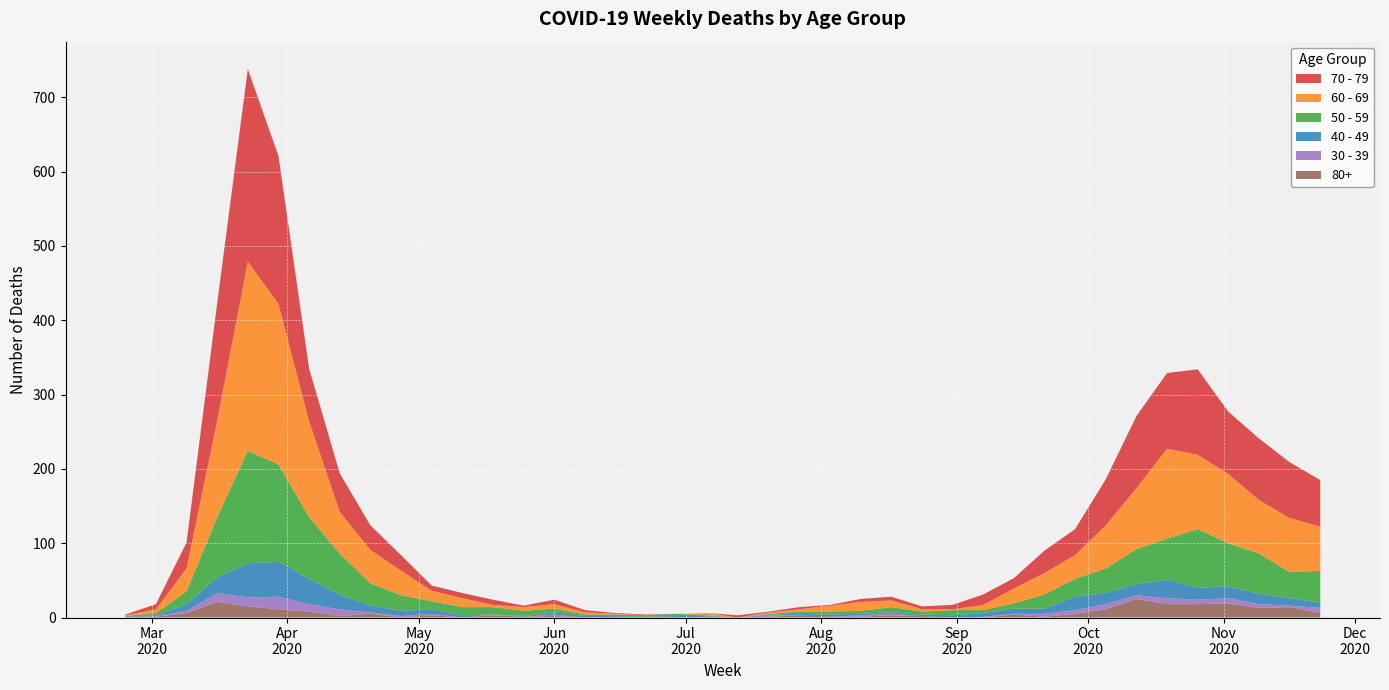

Reading left to right, transcribe all the data shown in this chart.

80+: 2020-02-24=0	2020-03-02=1	2020-03-09=6	2020-03-16=21	2020-03-23=15	2020-03-30=11	2020-04-06=8	2020-04-13=2	2020-04-20=5	2020-04-27=0	2020-05-04=3	2020-05-11=0	2020-05-18=3	2020-05-25=1	2020-06-01=2	2020-06-08=0	2020-06-15=1	2020-06-22=0	2020-06-29=0	2020-07-06=0	2020-07-13=0	2020-07-20=1	2020-07-27=3	2020-08-03=1	2020-08-10=1	2020-08-17=3	2020-08-24=2	2020-08-31=0	2020-09-07=0	2020-09-14=4	2020-09-21=1	2020-09-28=5	2020-10-05=11	2020-10-12=25	2020-10-19=18	2020-10-26=18	2020-11-02=19	2020-11-09=13	2020-11-16=14	2020-11-23=6
40 - 49: 2020-02-24=1	2020-03-02=1	2020-03-09=9	2020-03-16=21	2020-03-23=46	2020-03-30=47	2020-04-06=34	2020-04-13=20	2020-04-20=9	2020-04-27=7	2020-05-04=6	2020-05-11=3	2020-05-18=0	2020-05-25=1	2020-06-01=3	2020-06-08=2	2020-06-15=1	2020-06-22=1	2020-06-29=2	2020-07-06=1	2020-07-13=0	2020-07-20=1	2020-07-27=2	2020-08-03=3	2020-08-10=2	2020-08-17=2	2020-08-24=2	2020-08-31=3	2020-09-07=5	2020-09-14=7	2020-09-21=7	2020-09-28=18	2020-10-05=15	2020-10-12=15	2020-10-19=25	2020-10-26=16	2020-11-02=16	2020-11-09=14	2020-11-16=10	2020-11-23=7
30 - 39: 2020-02-24=0	2020-03-02=1	2020-03-09=3	2020-03-16=12	2020-03-23=12	2020-03-30=17	2020-04-06=10	2020-04-13=9	2020-04-20=2	2020-04-27=2	2020-05-04=2	2020-05-11=0	2020-05-18=1	2020-05-25=0	2020-06-01=2	2020-06-08=0	2020-06-15=0	2020-06-22=0	2020-06-29=0	2020-07-06=1	2020-07-13=0	2020-07-20=2	2020-07-27=0	2020-08-03=0	2020-08-10=2	2020-08-17=2	2020-08-24=0	2020-08-31=0	2020-09-07=1	2020-09-14=1	2020-09-21=4	2020-09-28=5	2020-10-05=7	2020-10-12=5	2020-10-19=8	2020-10-26=6	2020-11-02=7	2020-11-09=5	2020-11-16=2	2020-11-23=7
50 - 59: 2020-02-24=1	2020-03-02=3	2020-03-09=17	2020-03-16=81	2020-03-23=151	2020-03-30=131	2020-04-06=83	2020-04-13=55	2020-04-20=30	2020-04-27=21	2020-05-04=11	2020-05-11=11	2020-05-18=10	2020-05-25=7	2020-06-01=5	2020-06-08=2	2020-06-15=2	2020-06-22=2	2020-06-29=3	2020-07-06=1	2020-07-13=0	2020-07-20=1	2020-07-27=3	2020-08-03=4	2020-08-10=4	2020-08-17=7	2020-08-24=4	2020-08-31=7	2020-09-07=4	2020-09-14=7	2020-09-21=19	2020-09-28=24	2020-10-05=33	2020-10-12=47	2020-10-19=55	2020-10-26=79	2020-11-02=58	2020-11-09=54	2020-11-16=35	2020-11-23=43
60 - 69: 2020-02-24=1	2020-03-02=5	2020-03-09=31	2020-03-16=130	2020-03-23=255	2020-03-30=216	2020-04-06=129	2020-04-13=56	2020-04-20=45	2020-04-27=33	2020-05-04=14	2020-05-11=12	2020-05-18=3	2020-05-25=5	2020-06-01=6	2020-06-08=3	2020-06-15=1	2020-06-22=0	2020-06-29=0	2020-07-06=3	2020-07-13=0	2020-07-20=2	2020-07-27=3	2020-08-03=8	2020-08-10=12	2020-08-17=9	2020-08-24=3	2020-08-31=1	2020-09-07=7	2020-09-14=20	2020-09-21=29	2020-09-28=32	2020-10-05=58	2020-10-12=82	2020-10-19=121	2020-10-26=100	2020-11-02=93	2020-11-09=72	2020-11-16=73	2020-11-23=59
70 - 79: 2020-02-24=1	2020-03-02=7	2020-03-09=35	2020-03-16=158	2020-03-23=259	2020-03-30=199	2020-04-06=71	2020-04-13=52	2020-04-20=33	2020-04-27=21	2020-05-04=7	2020-05-11=7	2020-05-18=7	2020-05-25=2	2020-06-01=6	2020-06-08=3	2020-06-15=1	2020-06-22=1	2020-06-29=0	2020-07-06=0	2020-07-13=3	2020-07-20=1	2020-07-27=3	2020-08-03=1	2020-08-10=4	2020-08-17=5	2020-08-24=4	2020-08-31=6	2020-09-07=14	2020-09-14=14	2020-09-21=30	2020-09-28=35	2020-10-05=62	2020-10-12=97	2020-10-19=102	2020-10-26=115	2020-11-02=84	2020-11-09=83	2020-11-16=75	2020-11-23=63